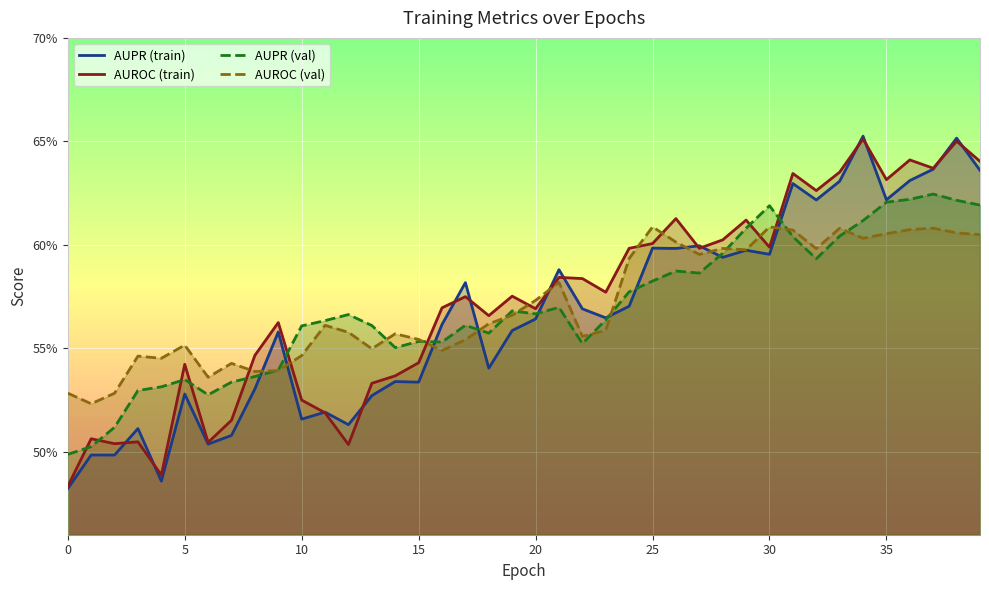

What value does the AUPR (val) series have at 20?

0.6